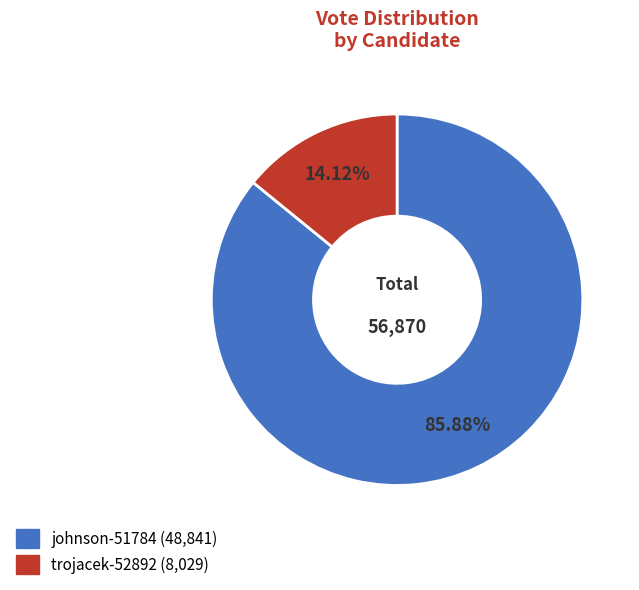

What is the smallest slice in the pie chart?

trojacek-52892